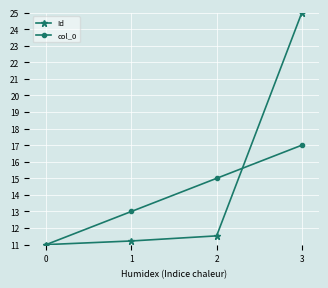

What are all the series names shown in the legend?

Id, col_0